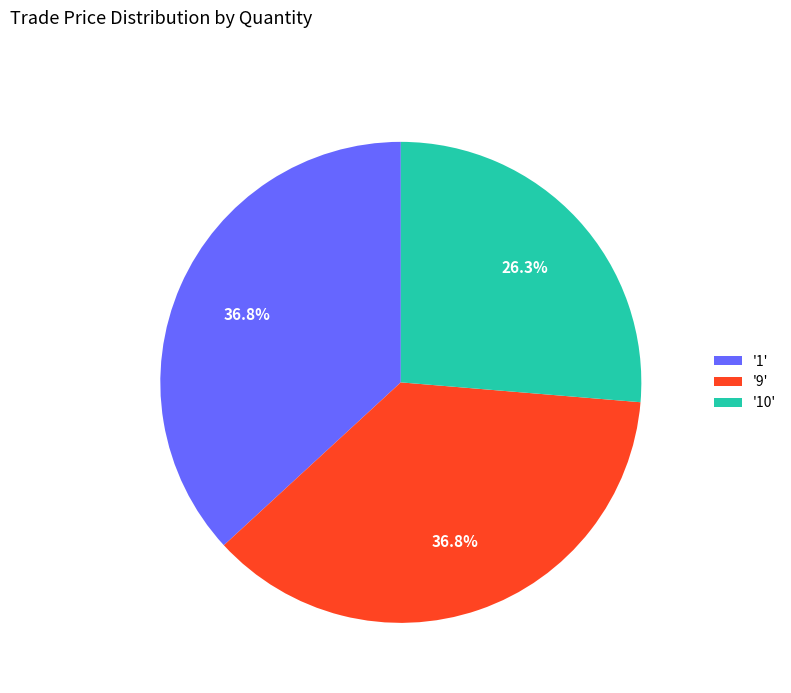

Combined, do '10' and '1' account for over 50%?

Yes